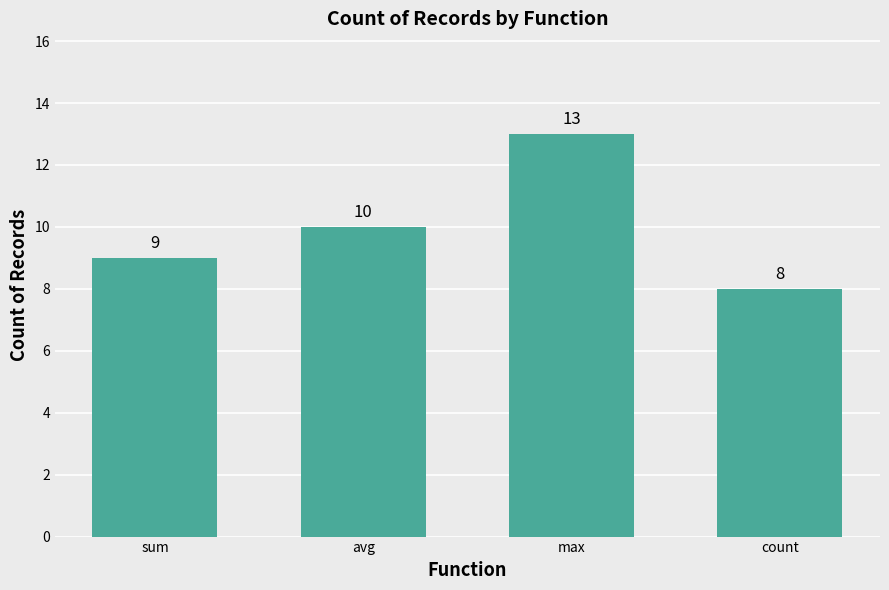

What is the label of the 1st bar from the right?

count